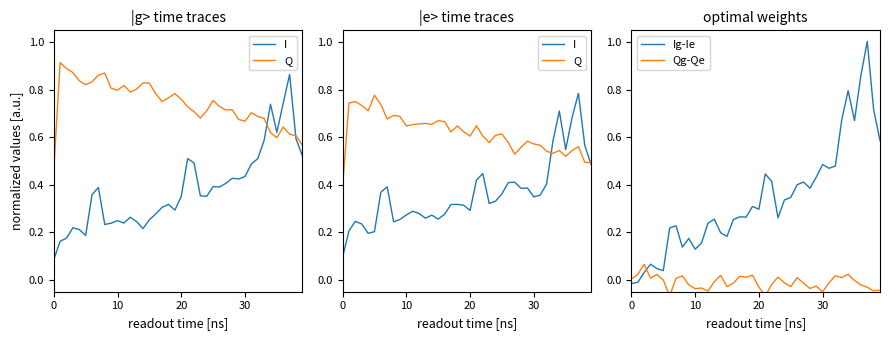

Which series ends up on top after the final intersection of I and Q?

Q